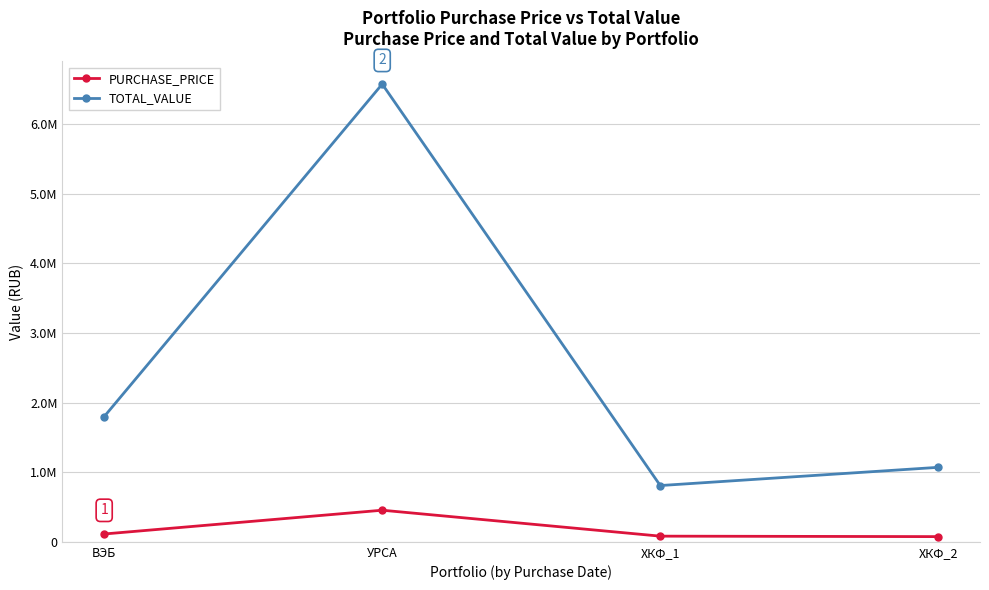

What is the difference between the second highest and minimum values in the TOTAL_VALUE series?

989868.5